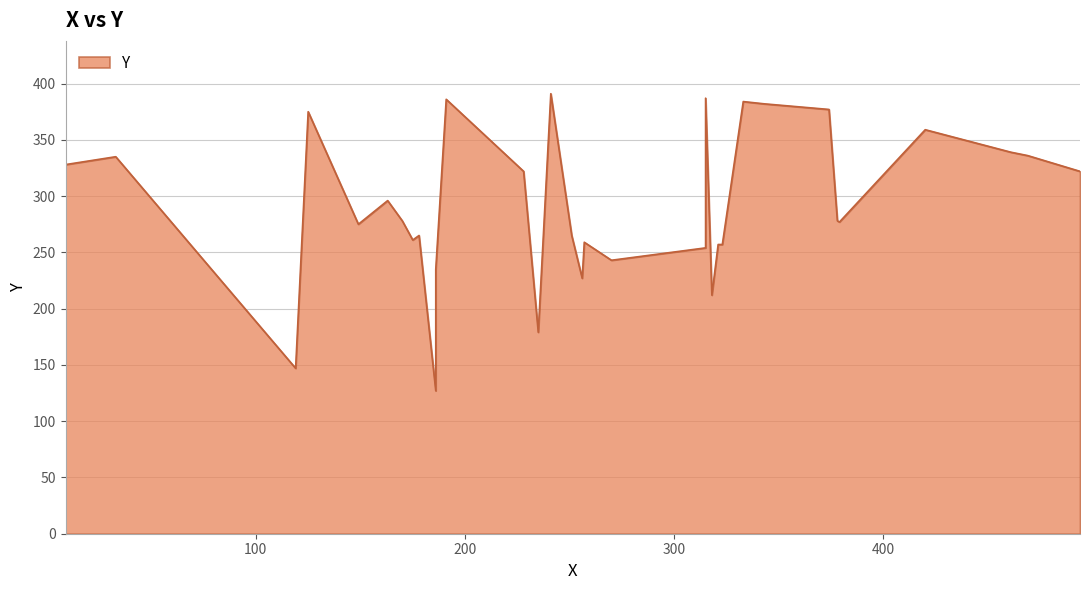

Reading left to right, list all the values displayed in this chart.

186=127	119=147	235=179	318=212	256=227	186=235	270=243	315=254	321=257	323=257	257=259	175=261	178=265	251=265	149=275	379=277	170=278	378=278	163=296	228=322	494=322	9=328	33=335	469=336	461=339	420=359	125=375	374=377	343=382	333=384	191=386	315=387	241=391